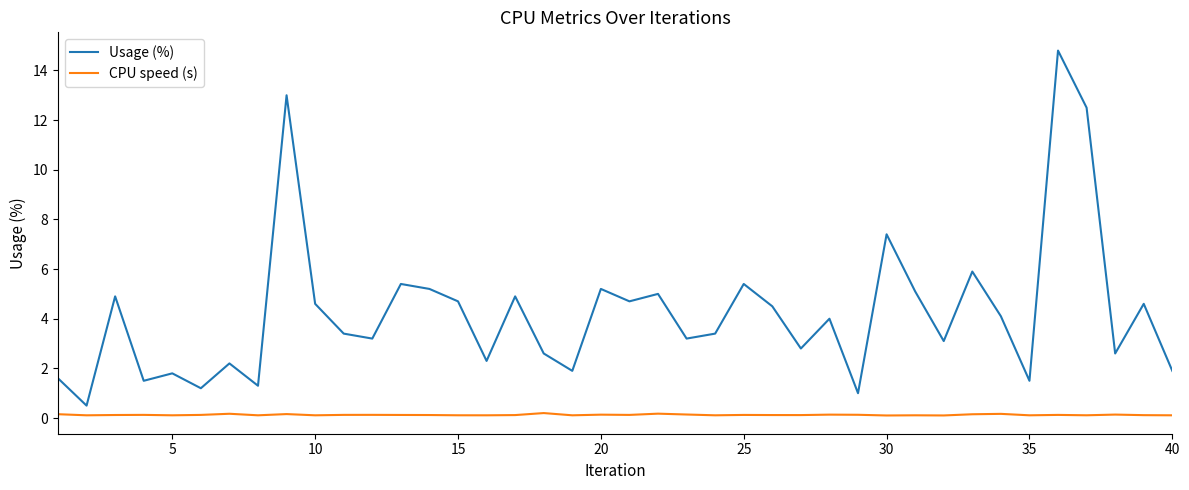

What is the average value of the CPU speed (s) series?

0.1